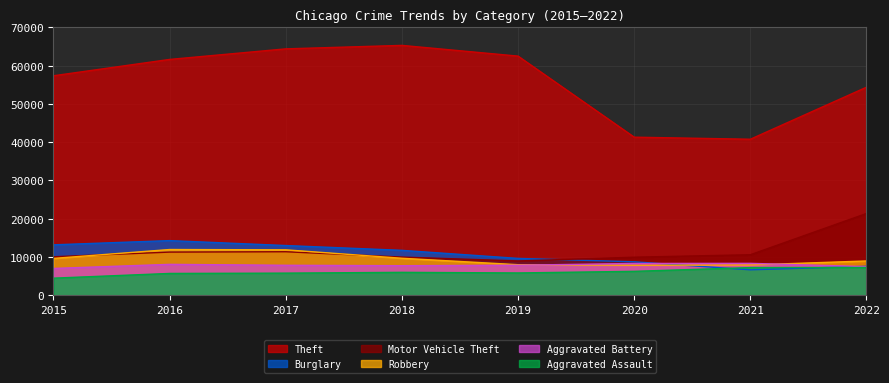

Reading left to right, extract all data points from this chart.

Theft: 2015=57350	2016=61618	2017=64380	2018=65284	2019=62484	2020=41308	2021=40771	2022=54364
Burglary: 2015=13184	2016=14289	2017=13001	2018=11746	2019=9639	2020=8756	2021=6658	2022=7574
Motor Vehicle Theft: 2015=10068	2016=11286	2017=11380	2018=9983	2019=8977	2020=9952	2021=10596	2022=21376
Robbery: 2015=9638	2016=11960	2017=11880	2018=9679	2019=7994	2020=7856	2021=7920	2022=8972
Aggravated Battery: 2015=7018	2016=8085	2017=7845	2018=7735	2019=7857	2020=8319	2021=8347	2022=7490
Aggravated Assault: 2015=4480	2016=5712	2017=5793	2018=6001	2019=5840	2020=6263	2021=7243	2022=7269